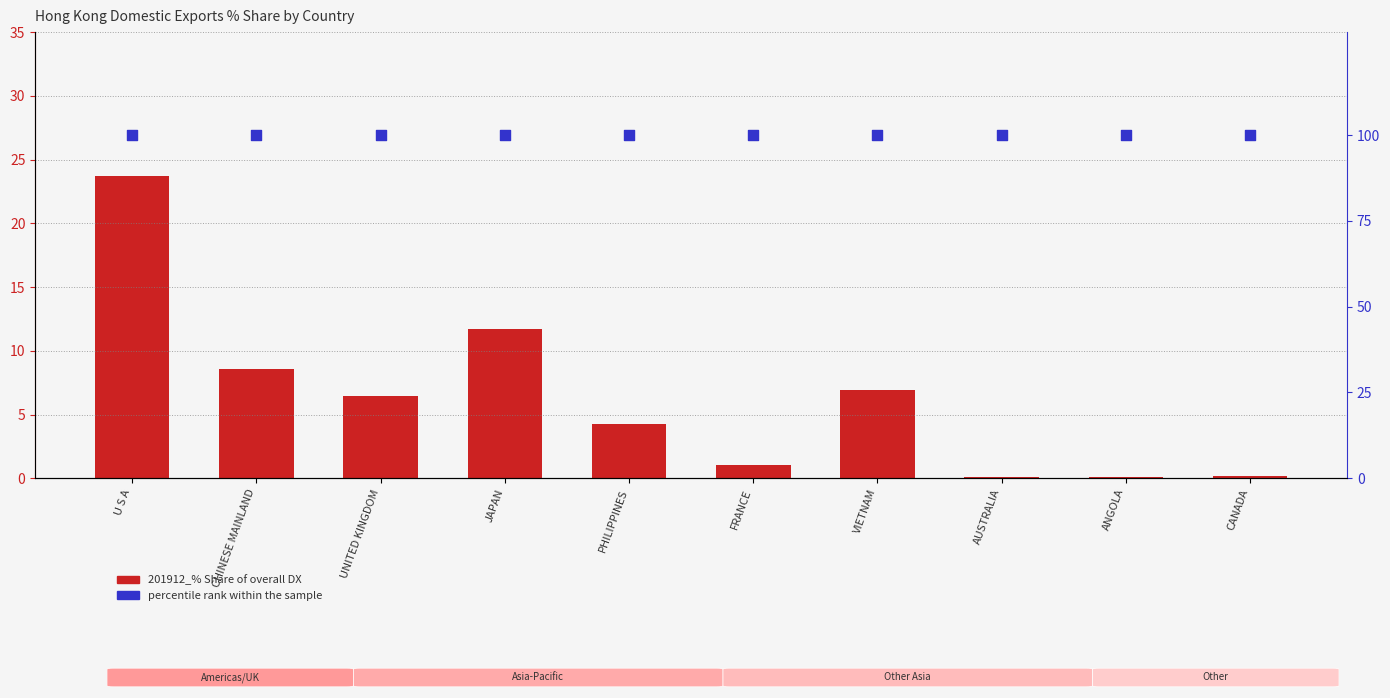

What is the total value across all series at UNITED KINGDOM?

106.5